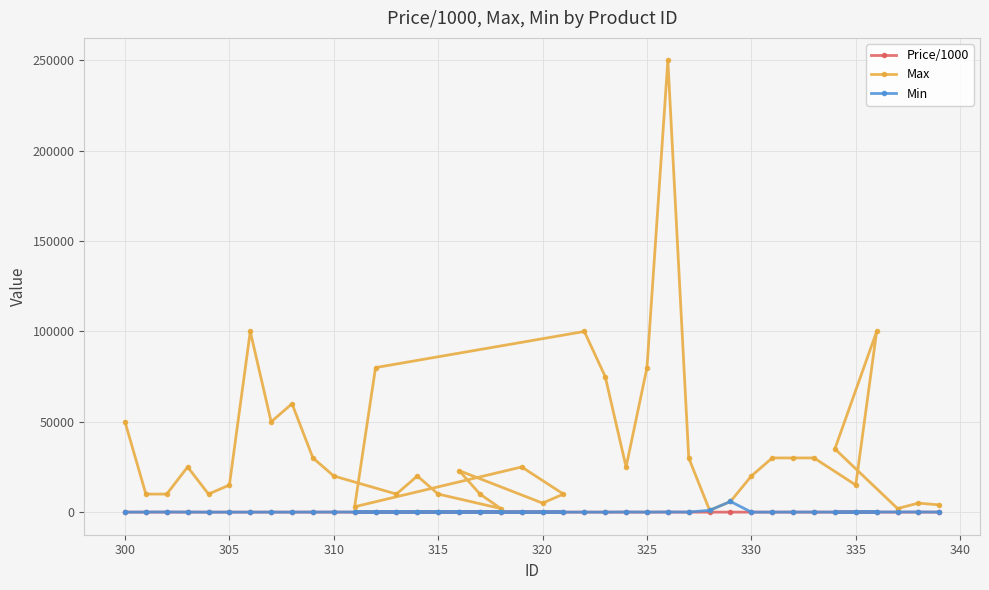

In Max, how many points are lower than both neighbors (excluding endpoints)?

10